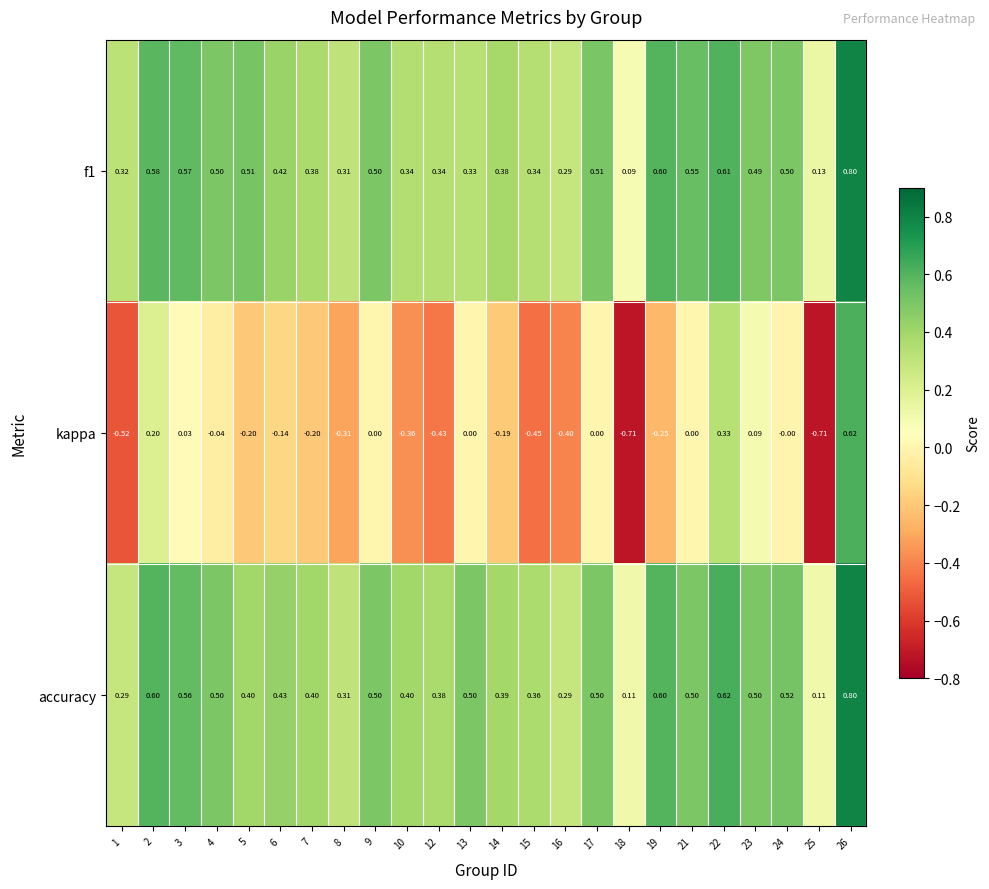

Which series has the largest total across all categories?

accuracy